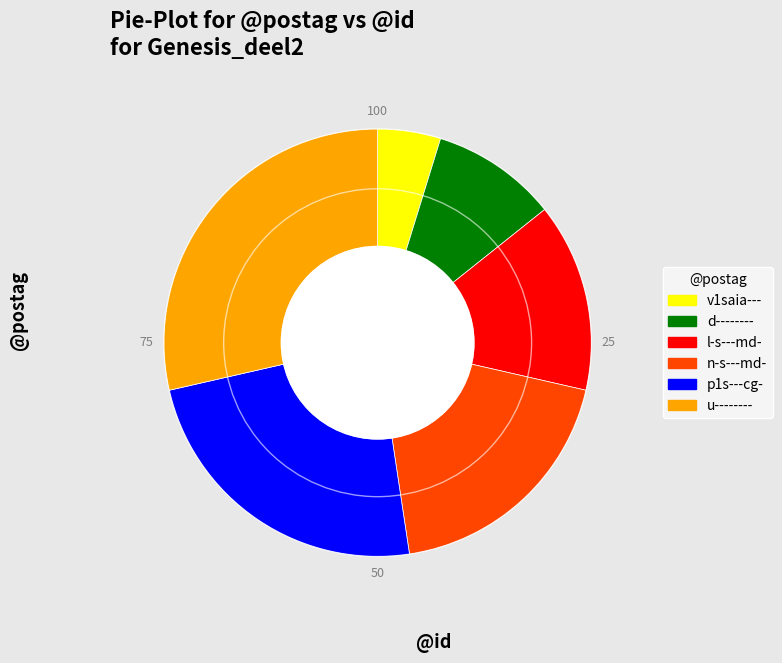

Is there any slice that represents more than half of the pie?

No